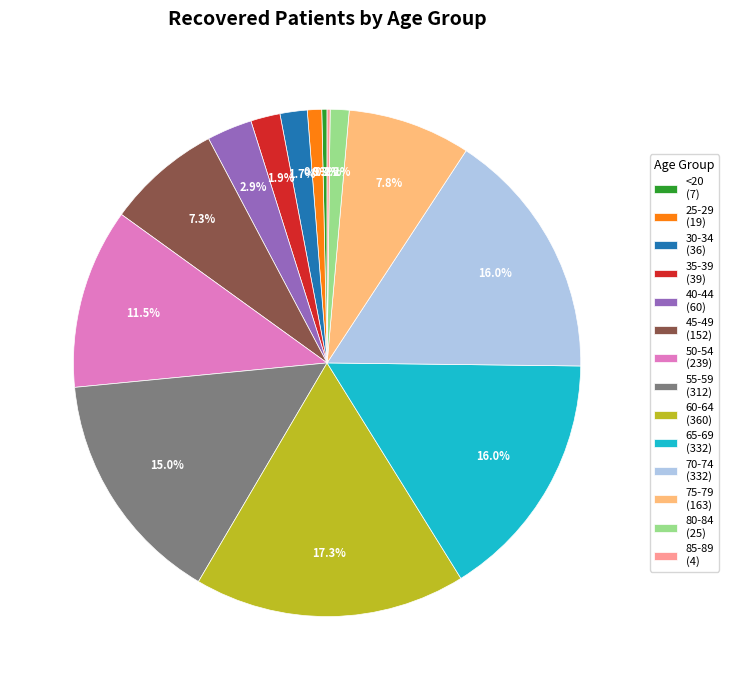

What is the largest slice in the pie chart?

60-64